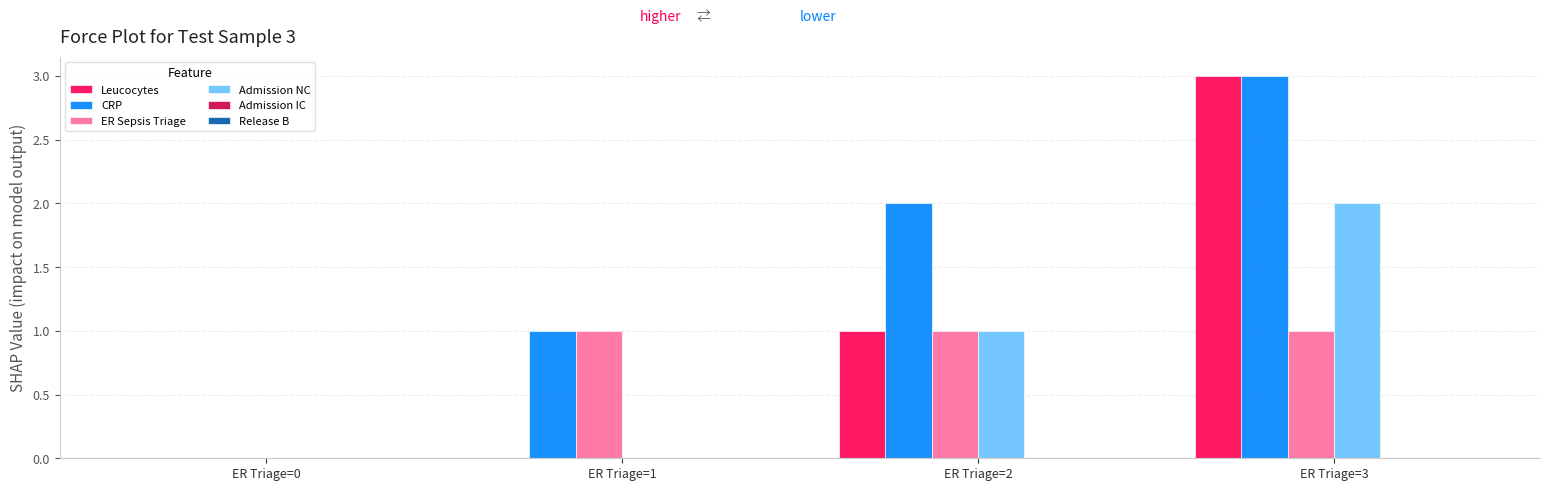

Does the chart contain stacked bars?

No